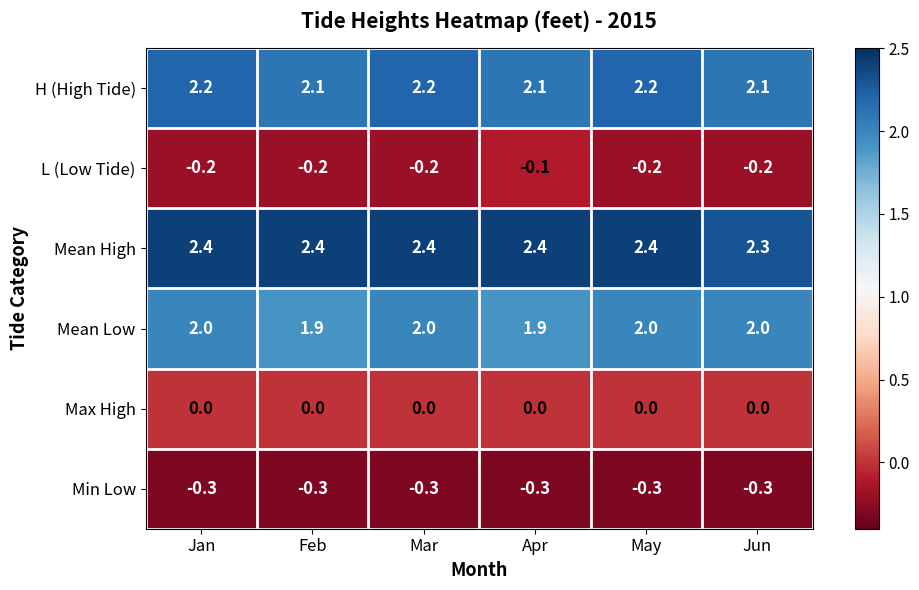

The Mean High series shows 2.3 at Jun. True or false?

True